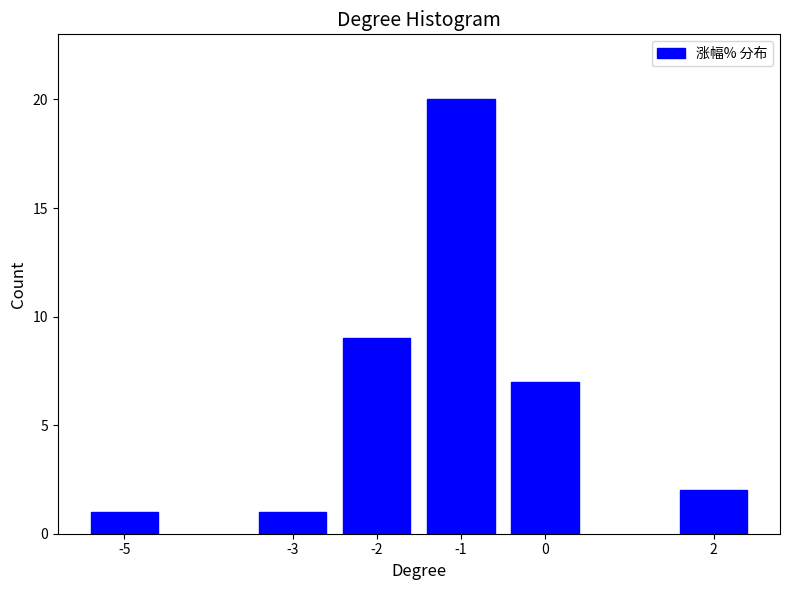

Reading left to right, transcribe all the data shown in this chart.

-5=1	-3=1	-2=9	-1=20	0=7	2=2